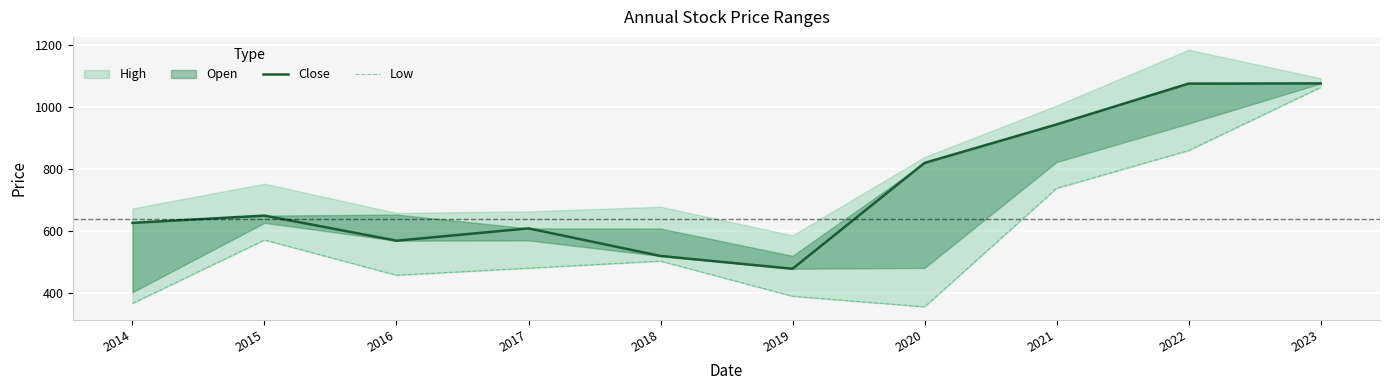

What is the sum of the Close values at 2014 and 2021?

1570.5